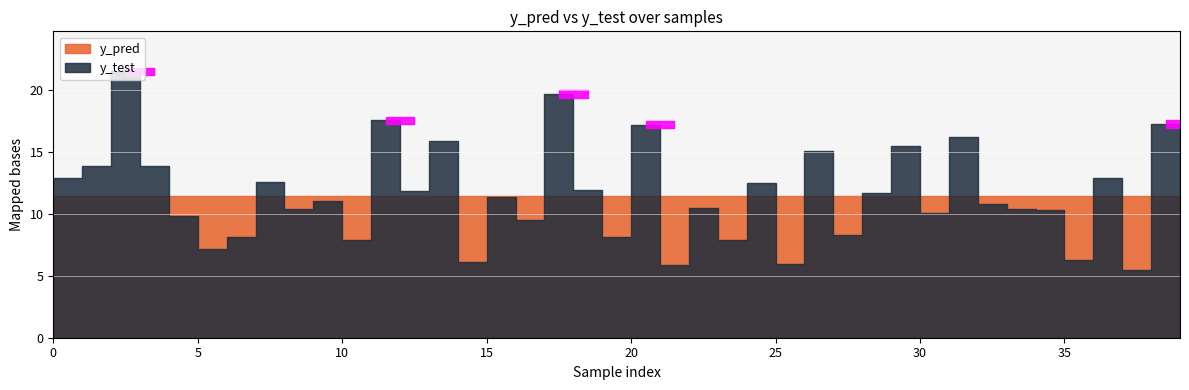

The y_pred series shows 11.4 at 16. True or false?

True